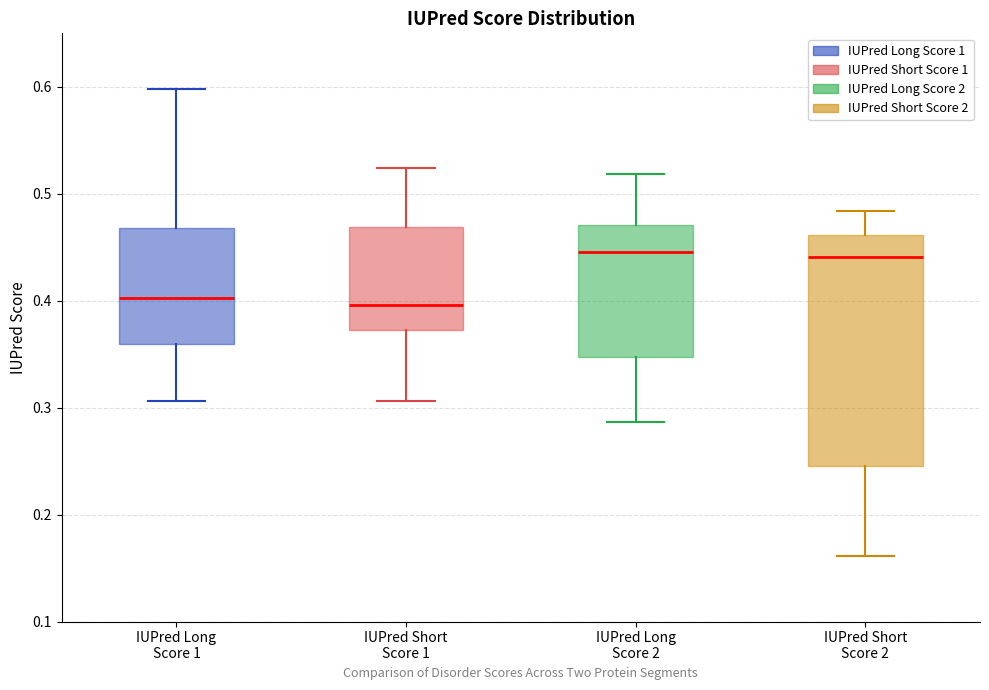

Reading left to right, transcribe this box plot: for each box, give where its median line is, the range the box spans, and where its two whiskers end, as read against the y-axis. The values are not printed on the chart, so give them approximately, as read against the axis.

IUPred Long Score 1: median 0.40, box 0.36 to 0.47, whiskers 0.31 to 0.60
IUPred Short Score 1: median 0.40, box 0.37 to 0.47, whiskers 0.31 to 0.52
IUPred Long Score 2: median 0.45, box 0.35 to 0.47, whiskers 0.29 to 0.52
IUPred Short Score 2: median 0.44, box 0.25 to 0.46, whiskers 0.16 to 0.48